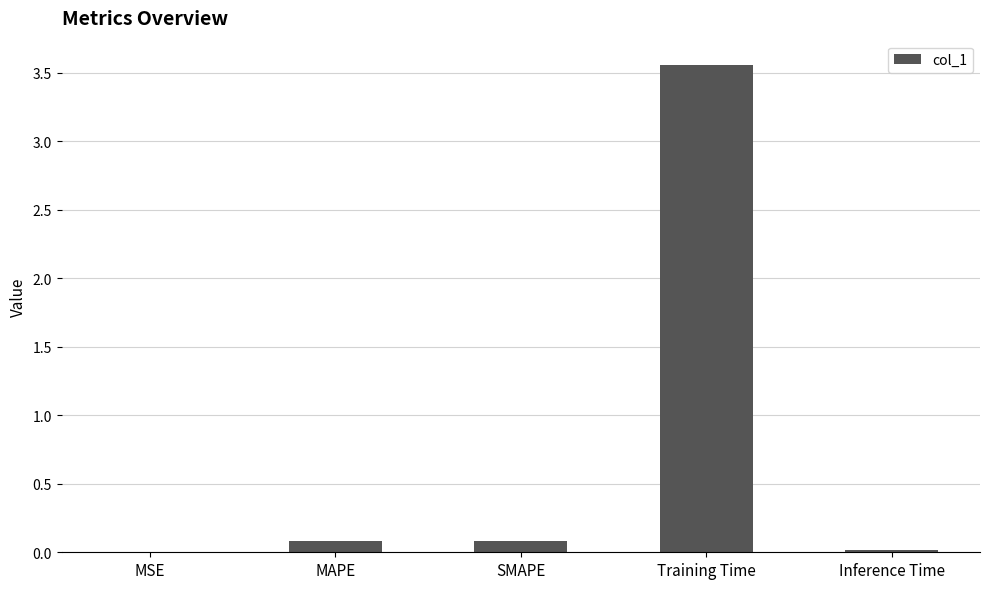

Between Training Time and SMAPE, which is larger?

Training Time